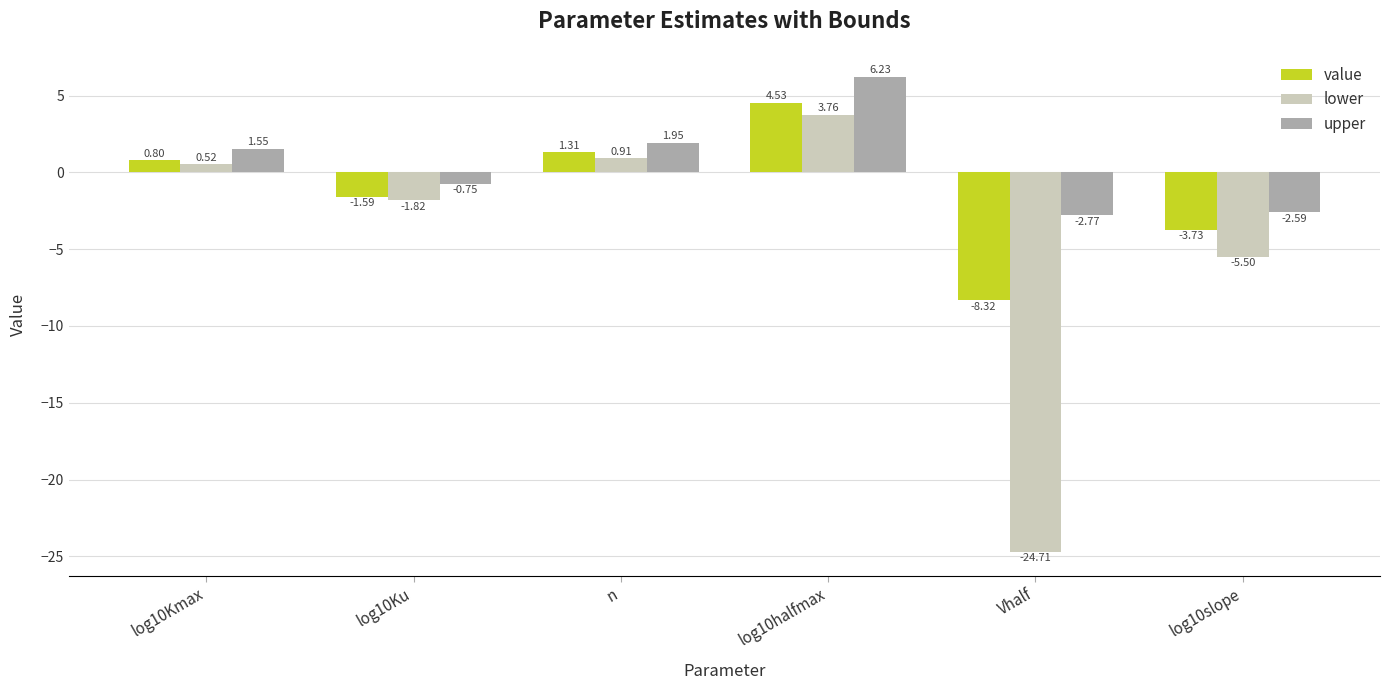

List the series in order of their overall mean, highest first.

upper, value, lower